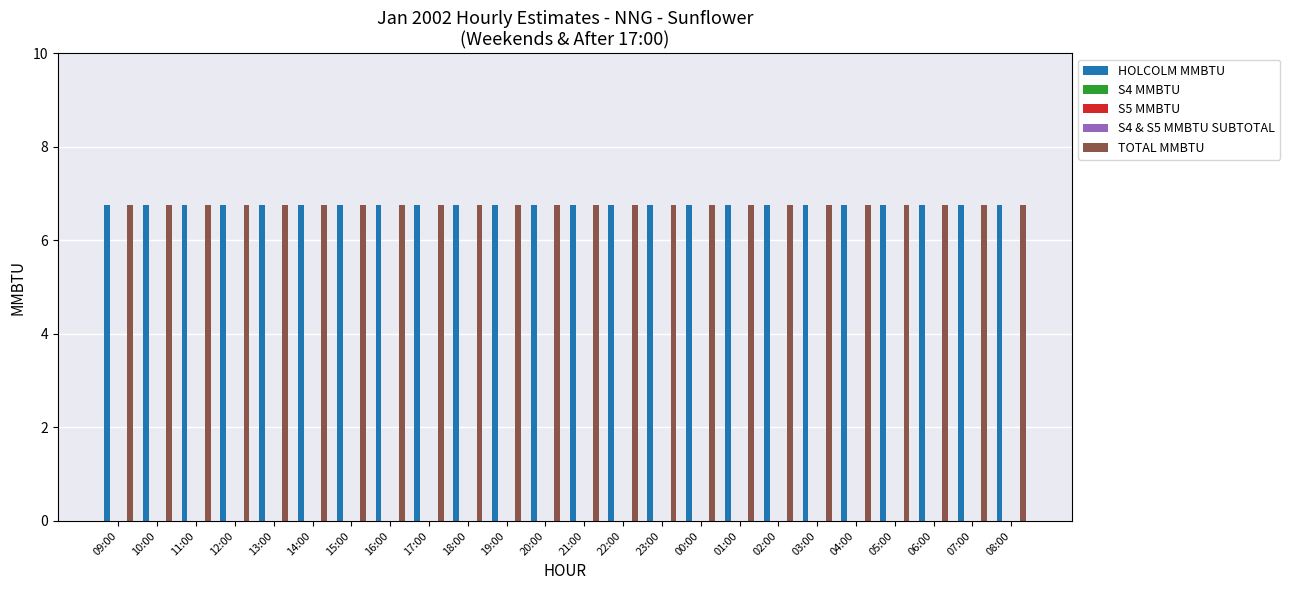

Reading left to right, extract all data points from this chart.

HOLCOLM MMBTU: 09:00=6.8	10:00=6.8	11:00=6.8	12:00=6.8	13:00=6.8	14:00=6.8	15:00=6.8	16:00=6.8	17:00=6.8	18:00=6.8	19:00=6.8	20:00=6.8	21:00=6.8	22:00=6.8	23:00=6.8	00:00=6.8	01:00=6.8	02:00=6.8	03:00=6.8	04:00=6.8	05:00=6.8	06:00=6.8	07:00=6.8	08:00=6.8
S4 MMBTU: 09:00=0.0	10:00=0.0	11:00=0.0	12:00=0.0	13:00=0.0	14:00=0.0	15:00=0.0	16:00=0.0	17:00=0.0	18:00=0.0	19:00=0.0	20:00=0.0	21:00=0.0	22:00=0.0	23:00=0.0	00:00=0.0	01:00=0.0	02:00=0.0	03:00=0.0	04:00=0.0	05:00=0.0	06:00=0.0	07:00=0.0	08:00=0.0
S5 MMBTU: 09:00=0.0	10:00=0.0	11:00=0.0	12:00=0.0	13:00=0.0	14:00=0.0	15:00=0.0	16:00=0.0	17:00=0.0	18:00=0.0	19:00=0.0	20:00=0.0	21:00=0.0	22:00=0.0	23:00=0.0	00:00=0.0	01:00=0.0	02:00=0.0	03:00=0.0	04:00=0.0	05:00=0.0	06:00=0.0	07:00=0.0	08:00=0.0
S4 & S5 MMBTU SUBTOTAL: 09:00=0.0	10:00=0.0	11:00=0.0	12:00=0.0	13:00=0.0	14:00=0.0	15:00=0.0	16:00=0.0	17:00=0.0	18:00=0.0	19:00=0.0	20:00=0.0	21:00=0.0	22:00=0.0	23:00=0.0	00:00=0.0	01:00=0.0	02:00=0.0	03:00=0.0	04:00=0.0	05:00=0.0	06:00=0.0	07:00=0.0	08:00=0.0
TOTAL MMBTU: 09:00=6.8	10:00=6.8	11:00=6.8	12:00=6.8	13:00=6.8	14:00=6.8	15:00=6.8	16:00=6.8	17:00=6.8	18:00=6.8	19:00=6.8	20:00=6.8	21:00=6.8	22:00=6.8	23:00=6.8	00:00=6.8	01:00=6.8	02:00=6.8	03:00=6.8	04:00=6.8	05:00=6.8	06:00=6.8	07:00=6.8	08:00=6.8